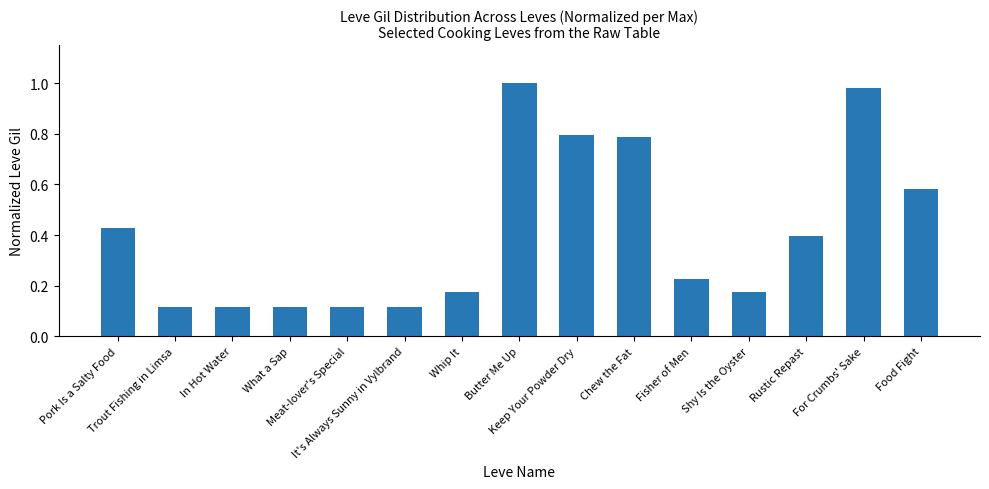

What is the sum of all values?

6.1